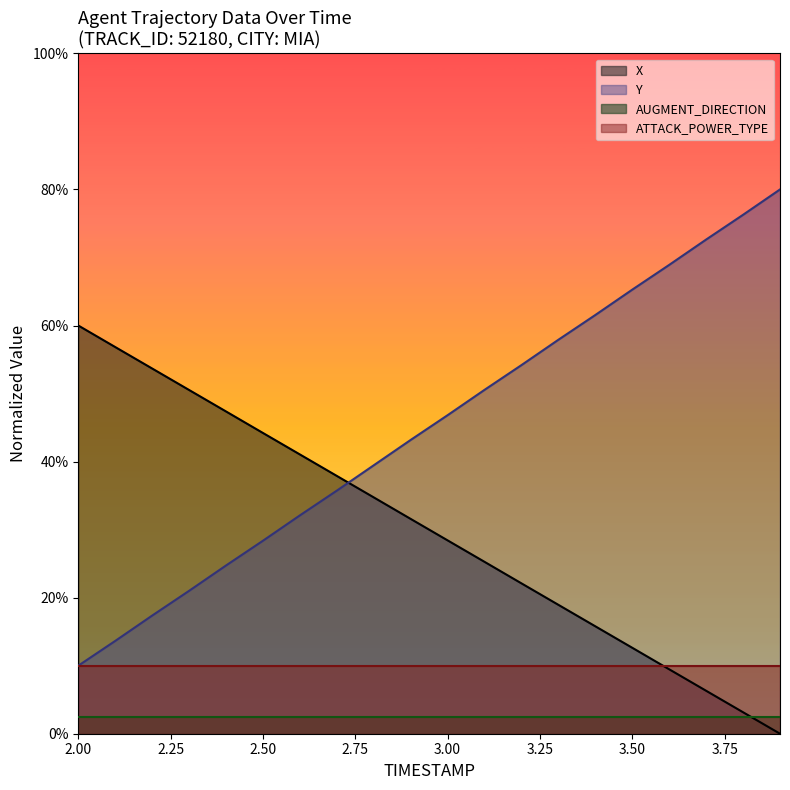

Is it true that X equals 16.8 at 3.50?

False